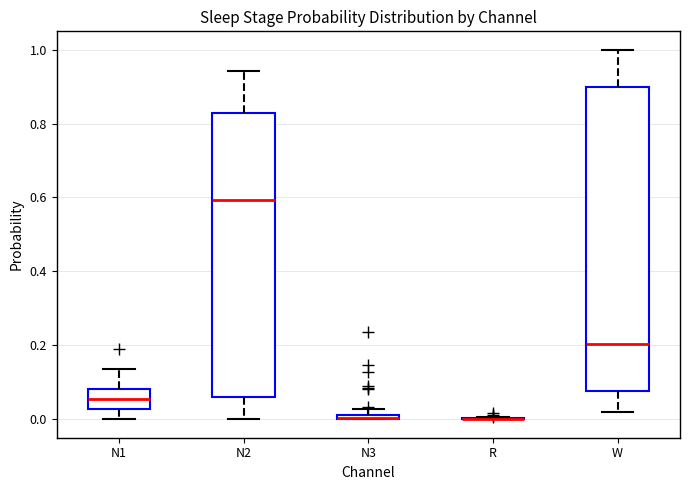

Where is the upper edge of the box for N1 on the y-axis? The values are not printed on the chart, so give them approximately, as read against the axis.

0.08